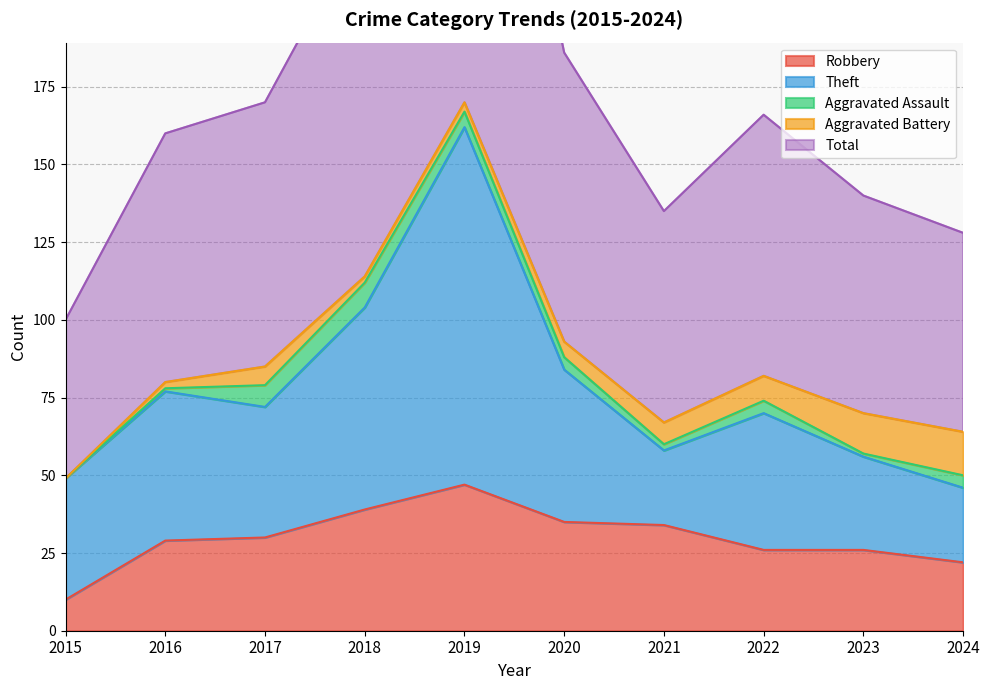

Reading right to left, transcribe all the data shown in this chart.

Robbery: 22	26	26	34	35	47	39	30	29	10
Theft: 24	30	44	24	49	115	65	42	48	39
Aggravated Assault: 4	1	4	2	4	5	8	7	1	0
Aggravated Battery: 14	13	8	7	5	3	2	6	2	0
Total: 64	70	84	68	93	172	115	85	80	51